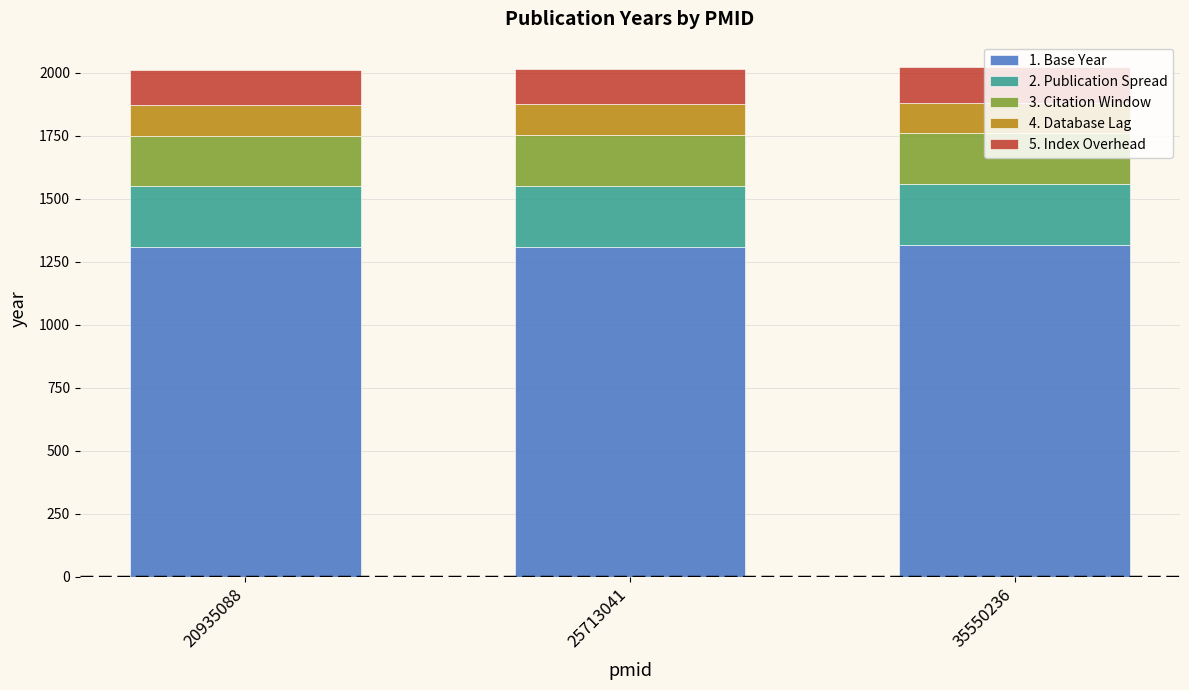

What is the total value across all series at 25713041?

2015.0